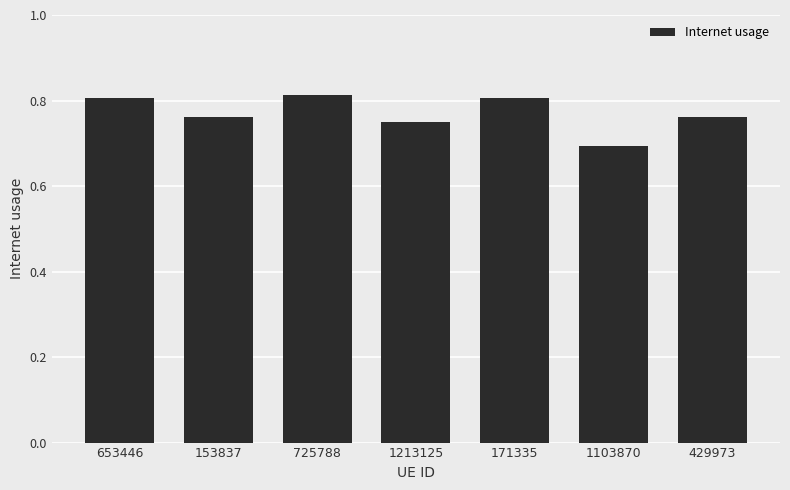

What position from the right is 653446?

7